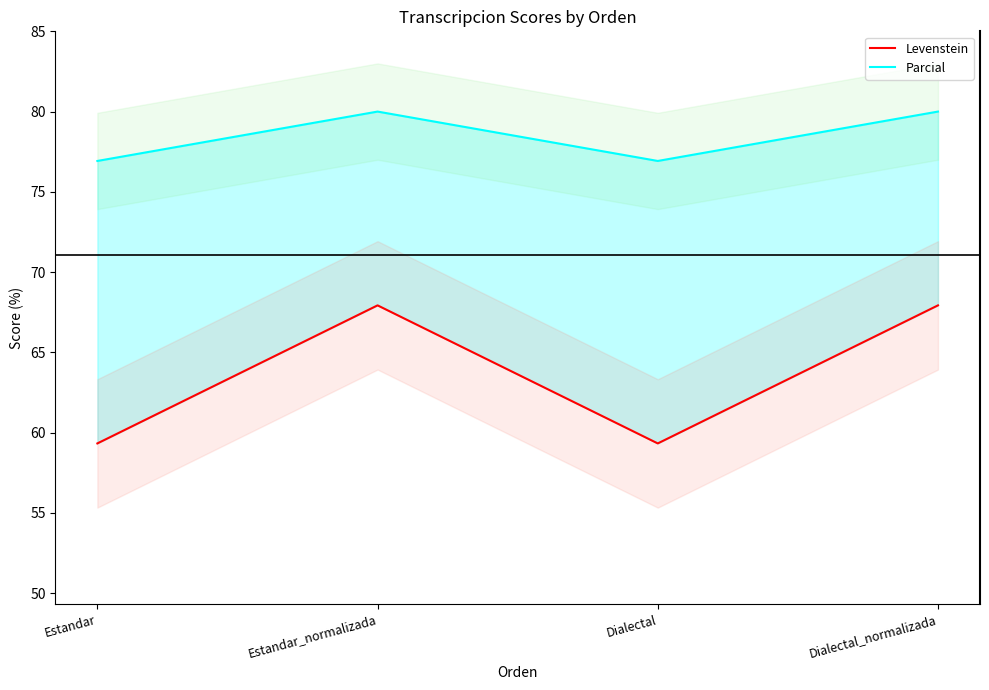

Is the value of Parcial at Estandar_normalizada greater than the value of Levenstein at Dialectal?

Yes